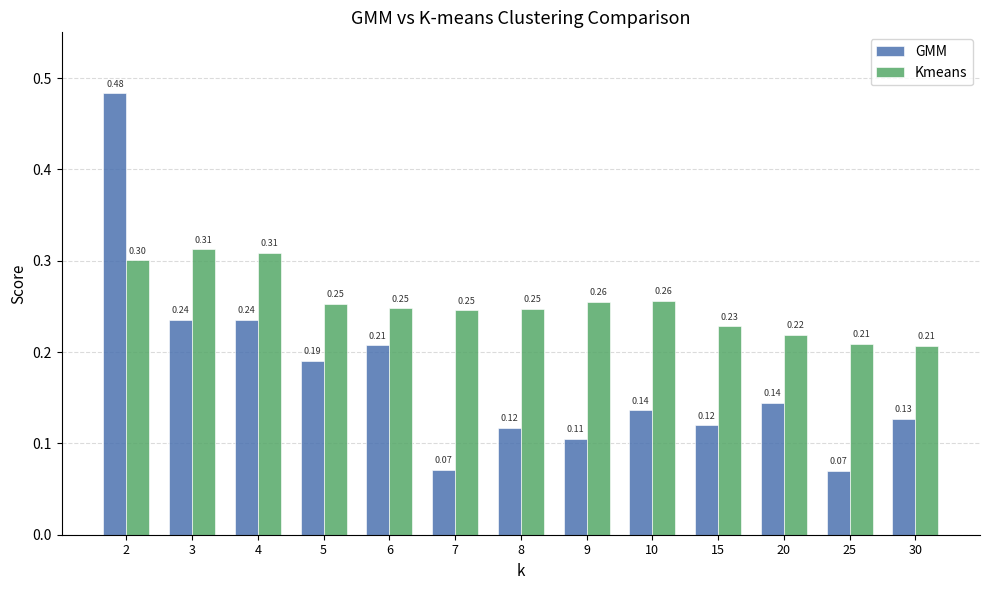

Which series has the widest spread of values?

GMM